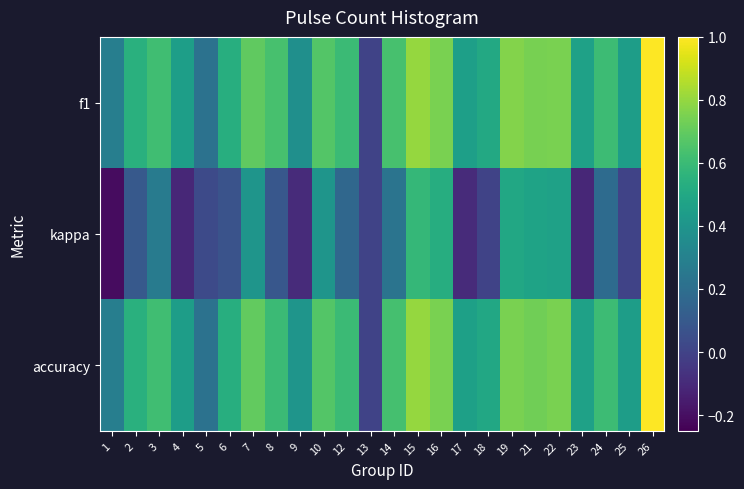

Reading left to right, transcribe all the data shown in this chart.

f1: 1=0.3	2=0.5	3=0.6	4=0.5	5=0.2	6=0.5	7=0.7	8=0.6	9=0.4	10=0.7	12=0.6	13=0.0	14=0.6	15=0.8	16=0.8	17=0.5	18=0.5	19=0.8	21=0.7	22=0.8	23=0.5	24=0.6	25=0.4	26=1.0
kappa: 1=-0.2	2=0.1	3=0.3	4=-0.1	5=0.0	6=0.1	7=0.4	8=0.1	9=-0.1	10=0.4	12=0.2	13=0.0	14=0.2	15=0.6	16=0.5	17=-0.1	18=0.0	19=0.5	21=0.5	22=0.5	23=-0.1	24=0.2	25=0.0	26=1.0
accuracy: 1=0.3	2=0.5	3=0.6	4=0.4	5=0.2	6=0.5	7=0.7	8=0.6	9=0.4	10=0.7	12=0.6	13=0.0	14=0.6	15=0.8	16=0.8	17=0.5	18=0.5	19=0.8	21=0.7	22=0.8	23=0.5	24=0.6	25=0.4	26=1.0